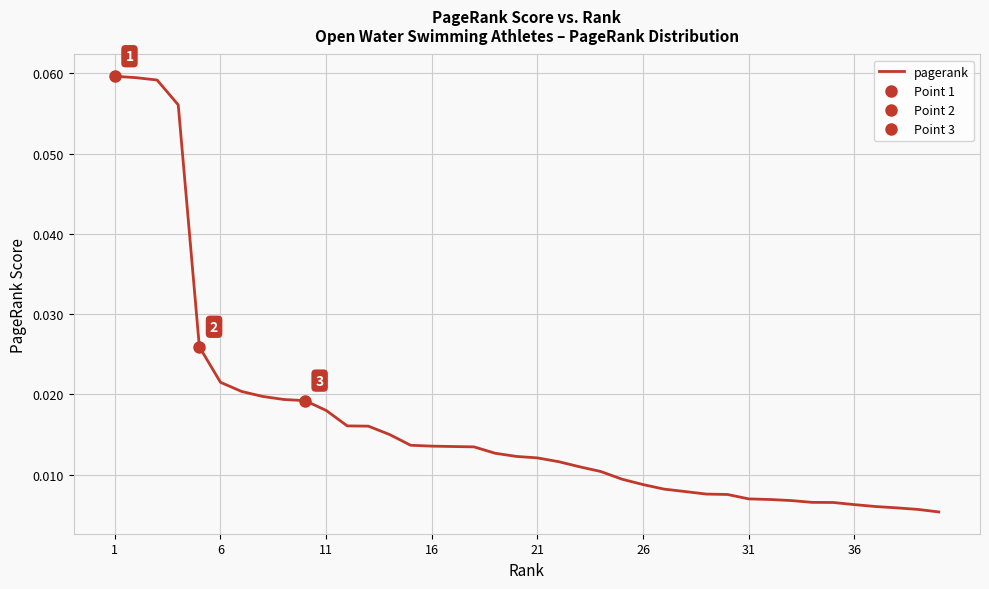

How many data points does each series have?

40